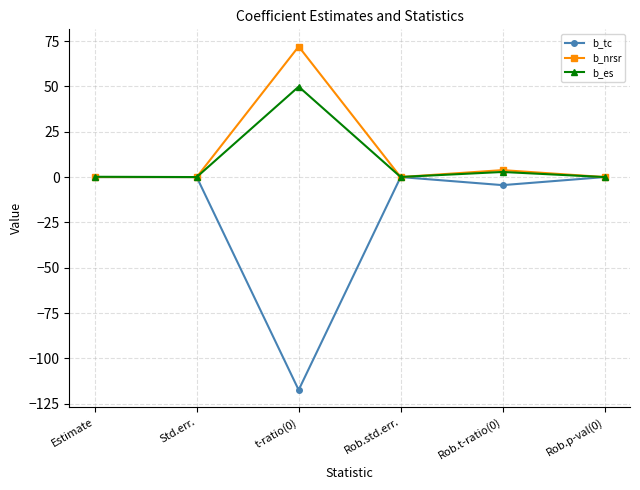

How many categories are shown in the chart?

6